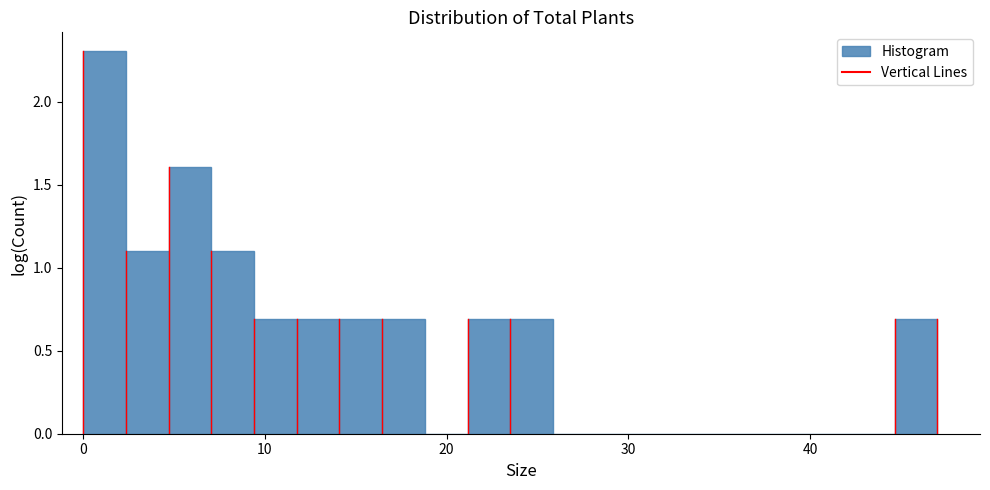

Read against the x-axis, roughly where is the centre of the tallest bar?

1